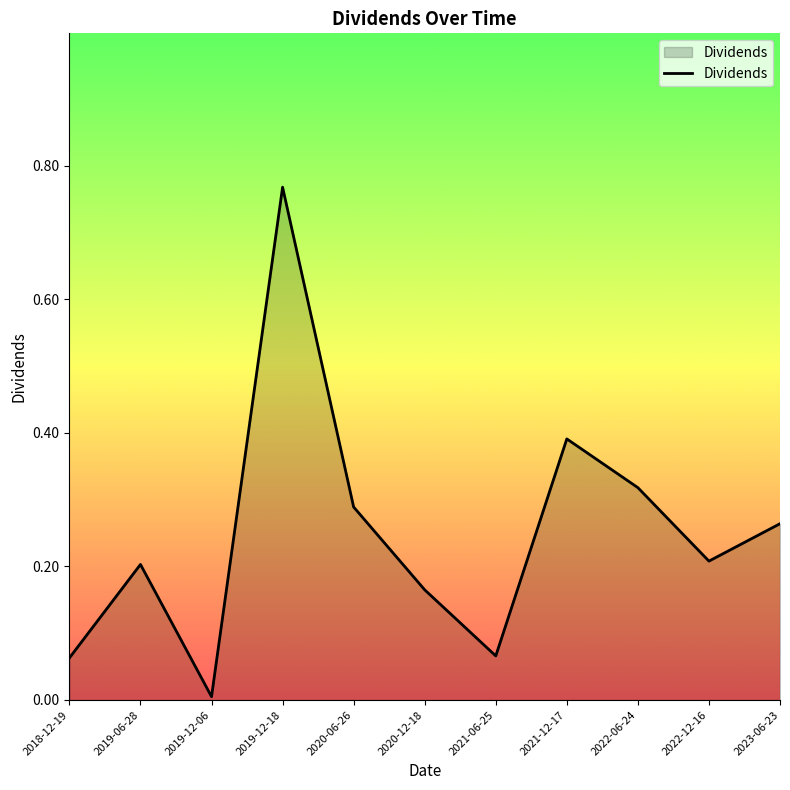

Which label corresponds to the smallest value in the chart?

2019-12-06